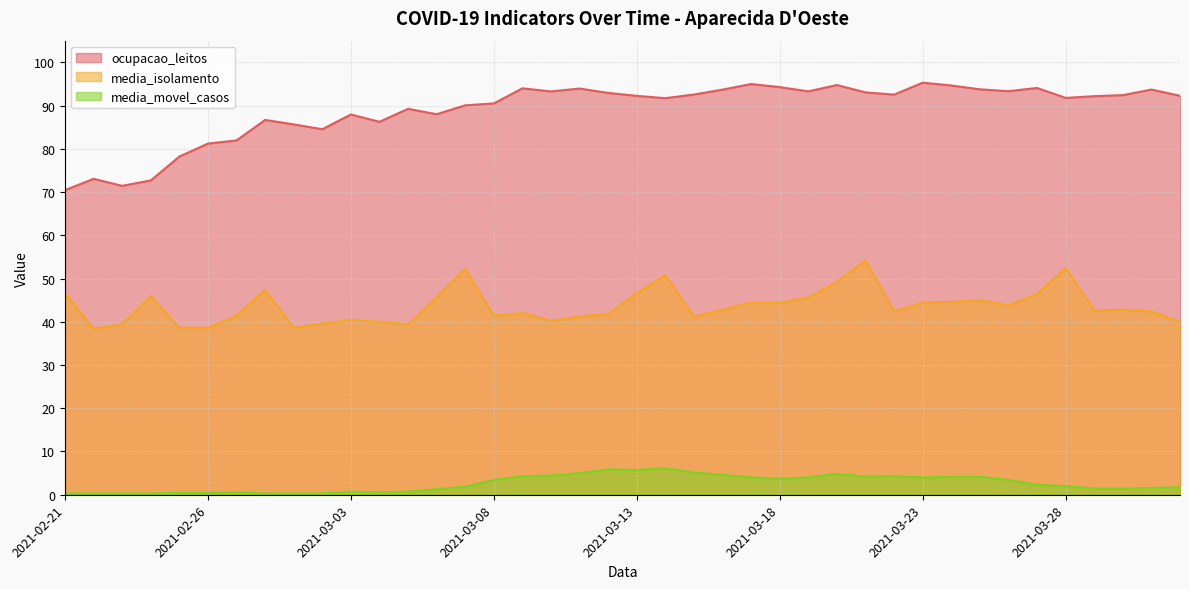

How many values in the media_isolamento series exceed 42?

23